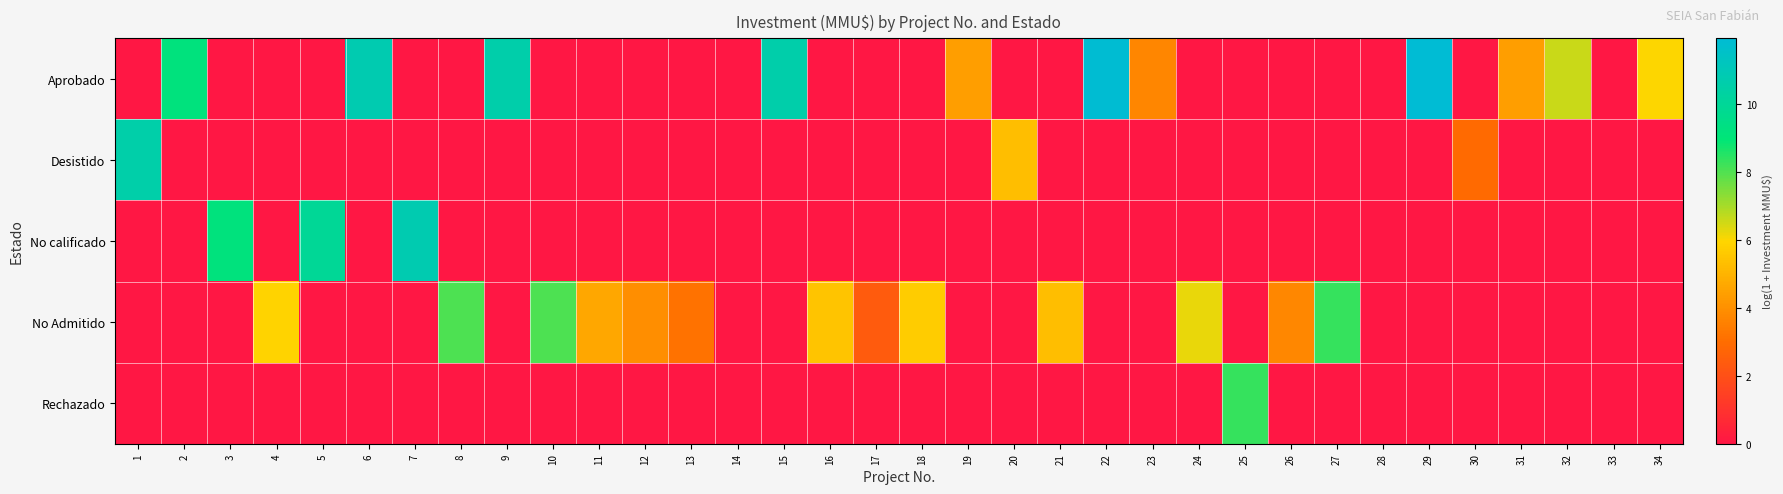

Which series has the largest range (max minus min)?

Aprobado